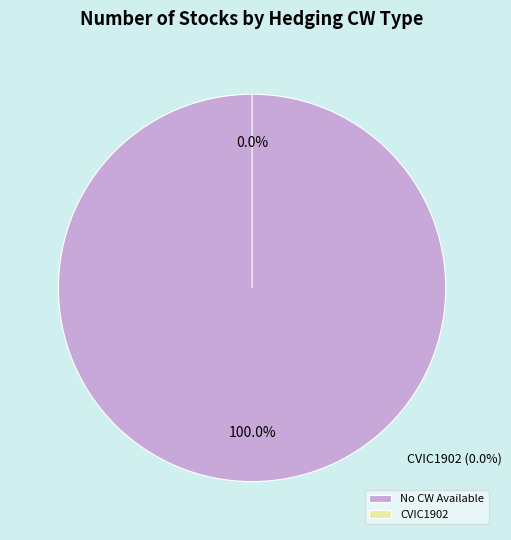

What is the smallest slice in the pie chart?

CVIC1902